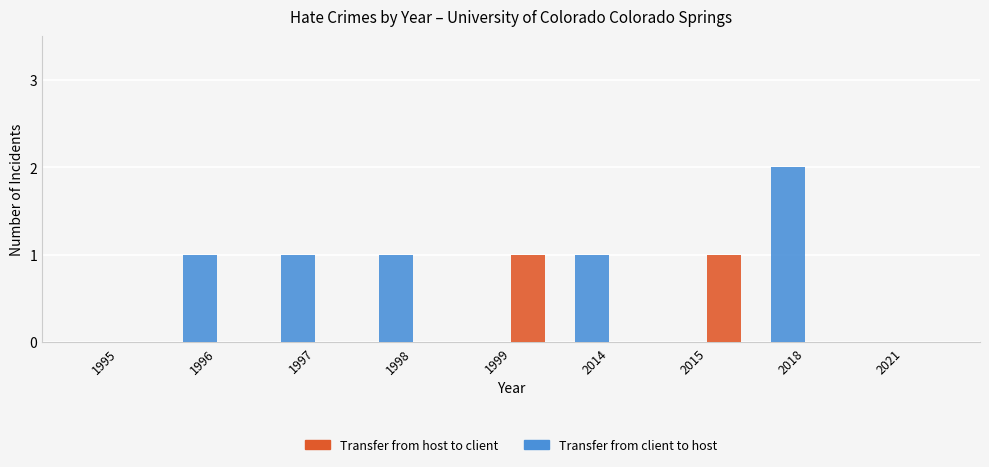

At which category is the sum across all series the highest?

2018